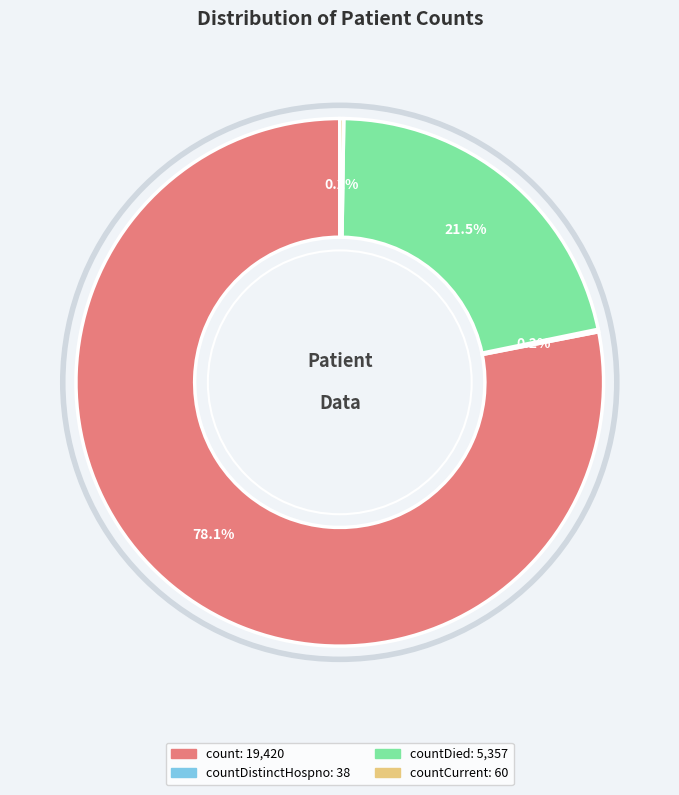

Is there any slice that represents more than half of the pie?

Yes